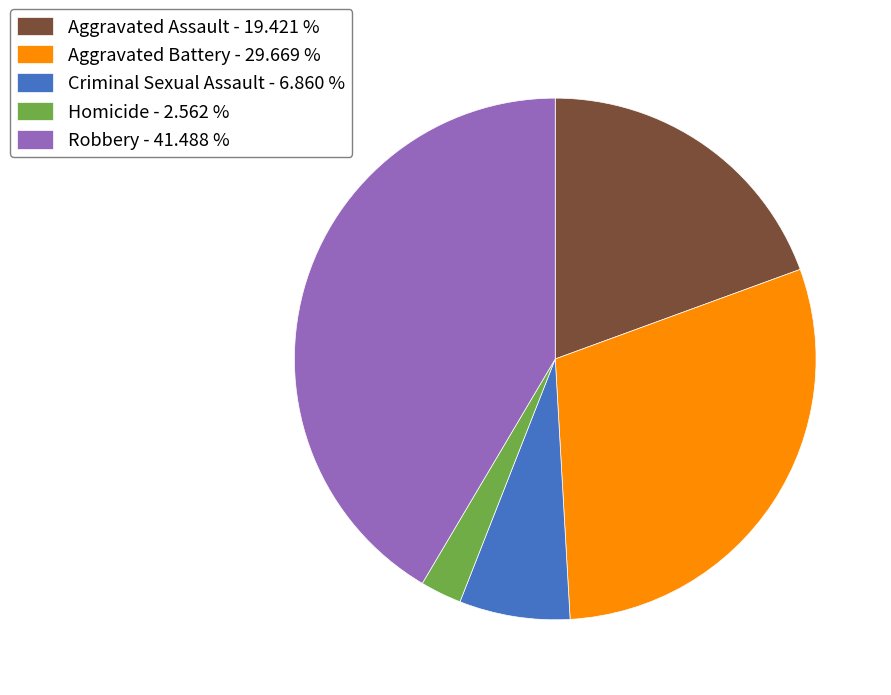

Is Homicide - 2.562 % the majority of the pie?

No